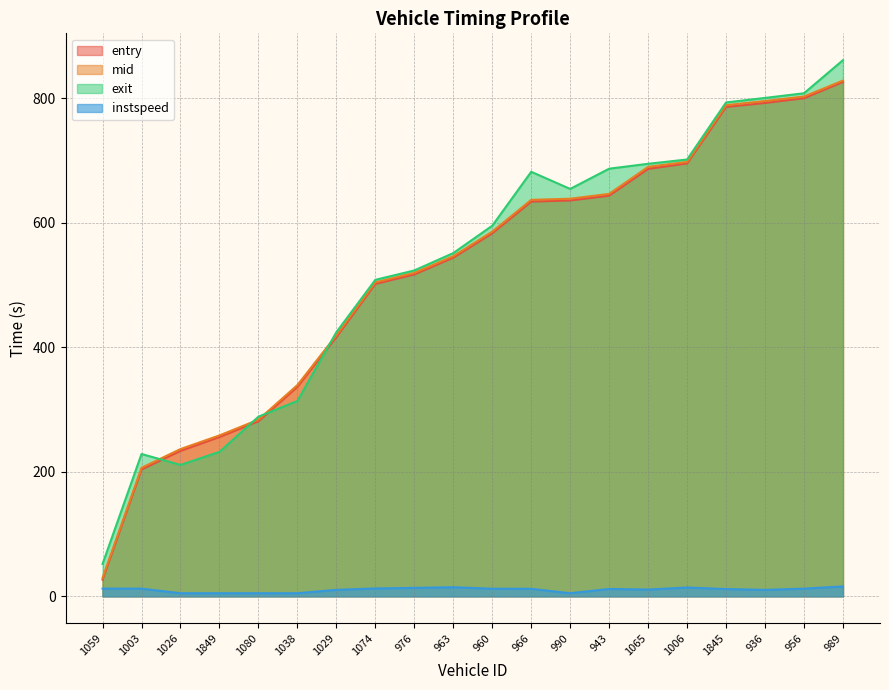

Which series has the largest total across all categories?

exit